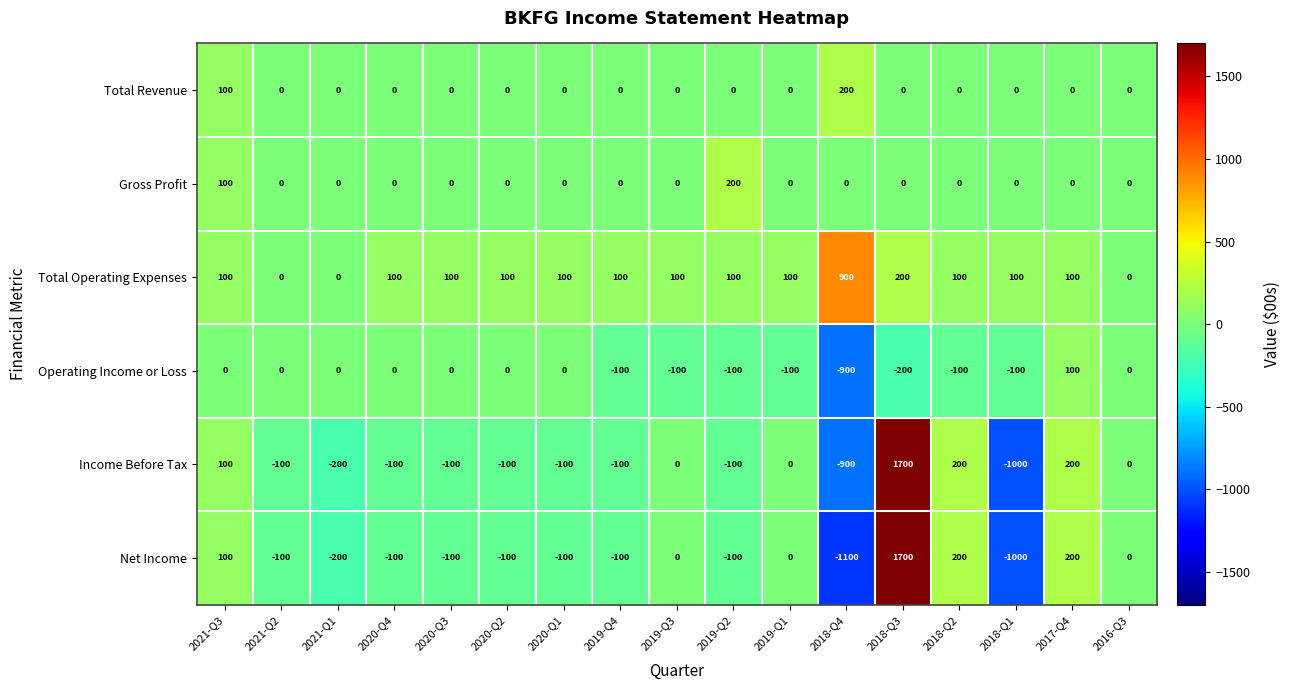

What is the average value of the Net Income series?

-47